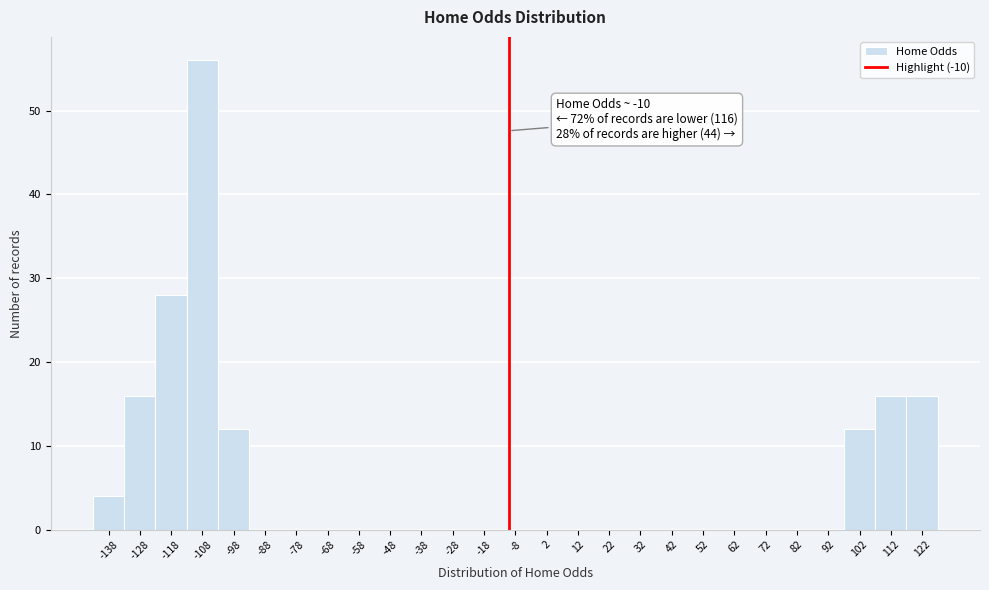

Over which range of the x-axis is the bar tallest?

-113 to -103